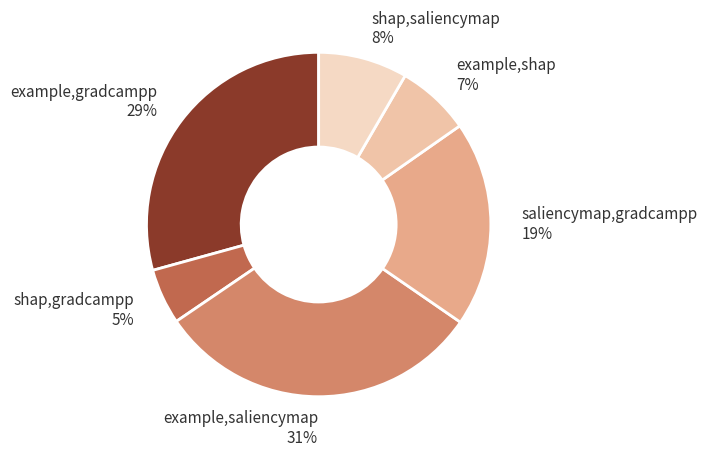

To the nearest percent, what portion does example,gradcampp represent?

29%